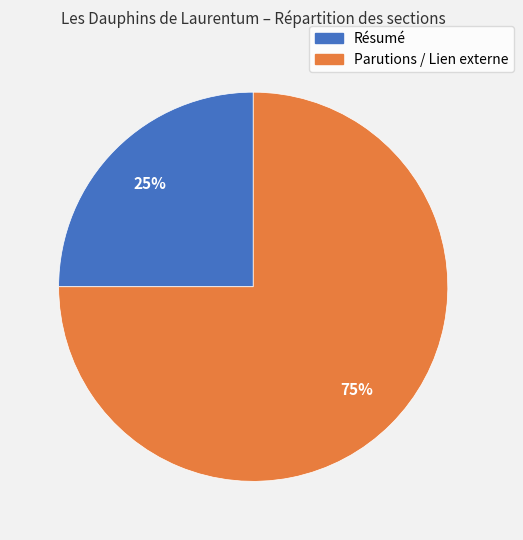

Which category has the smallest portion of the pie?

Résumé